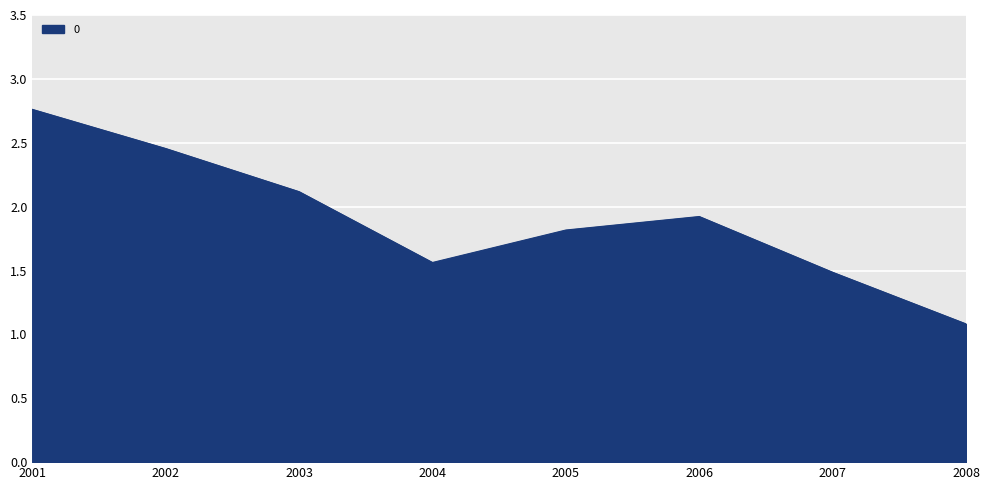

What is the smallest value displayed?

1.1